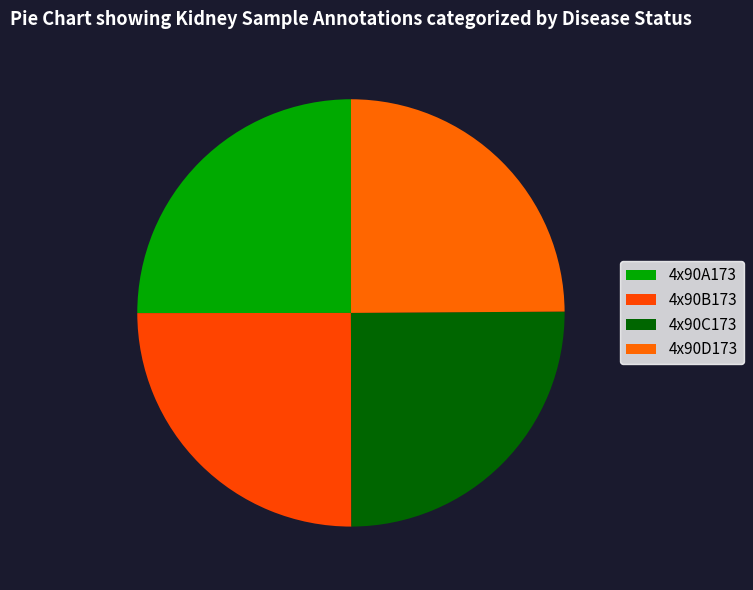

Is the sum of 4x90B173 and 4x90A173 greater than half?

Yes